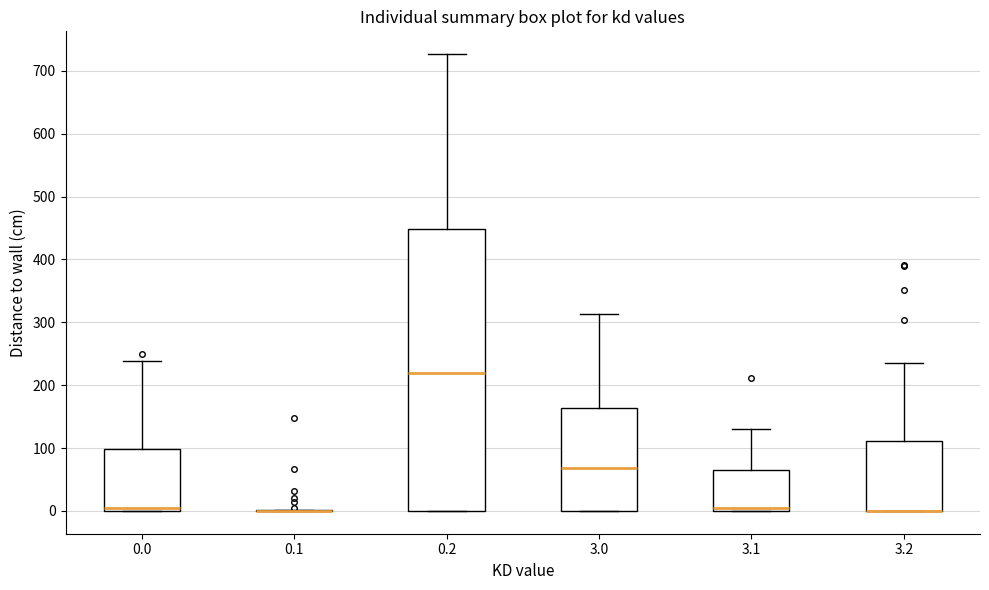

Where is the lower edge of the box at x = 0.0 on the y-axis? The values are not printed on the chart, so give them approximately, as read against the axis.

0